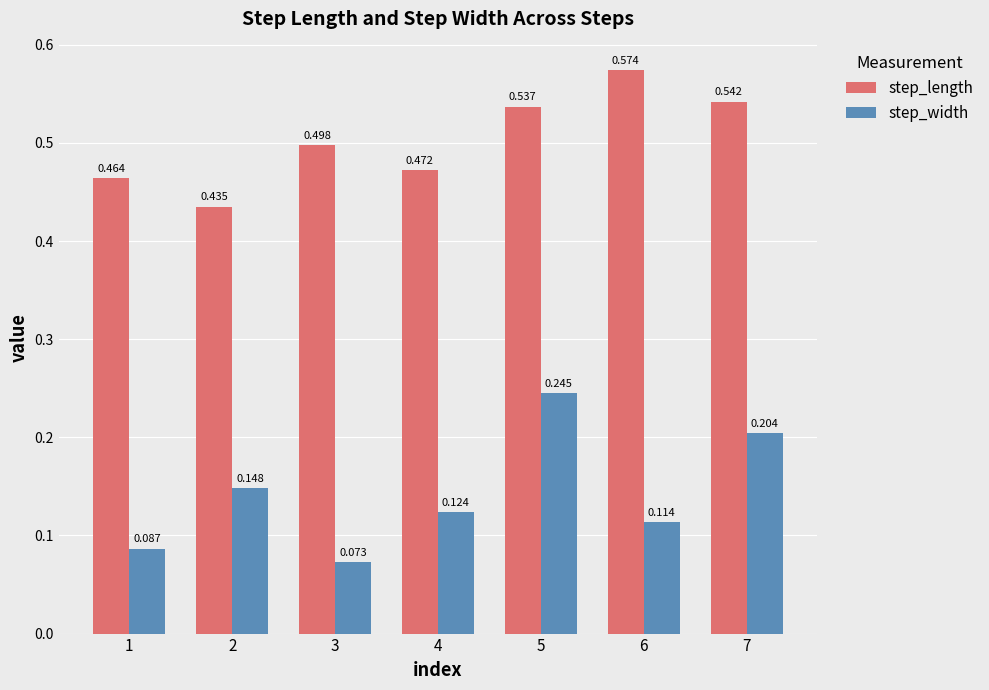

How many series are shown in this chart?

2